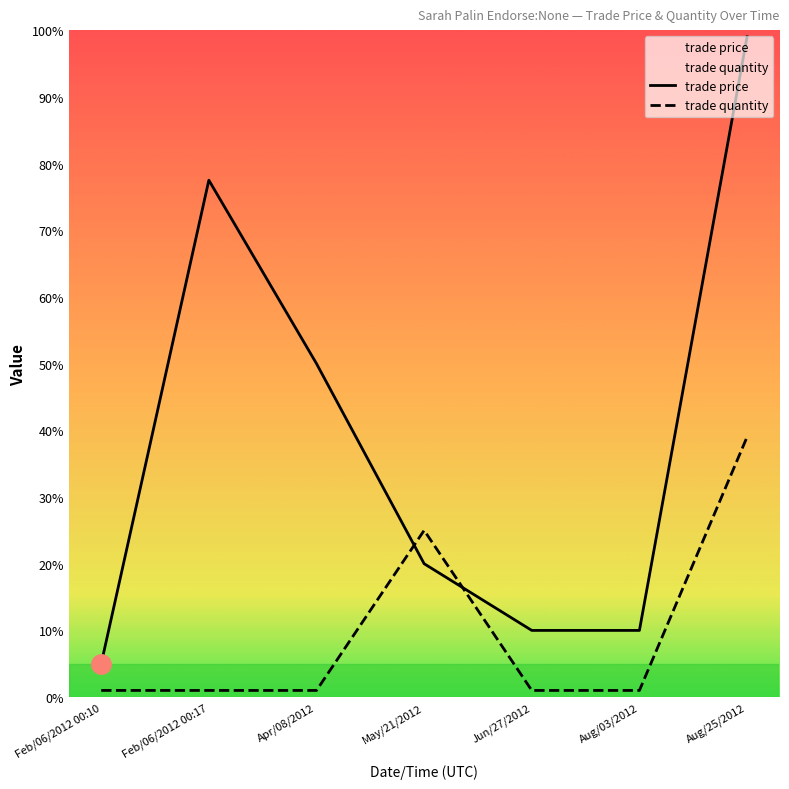

Which category has the highest value in the trade price series?

Aug/25/2012